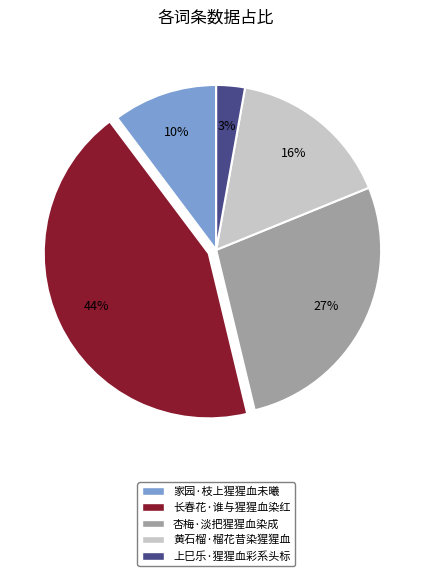

Is it true that 上巳乐·猩猩血彩系头标 is 3% of the pie?

True